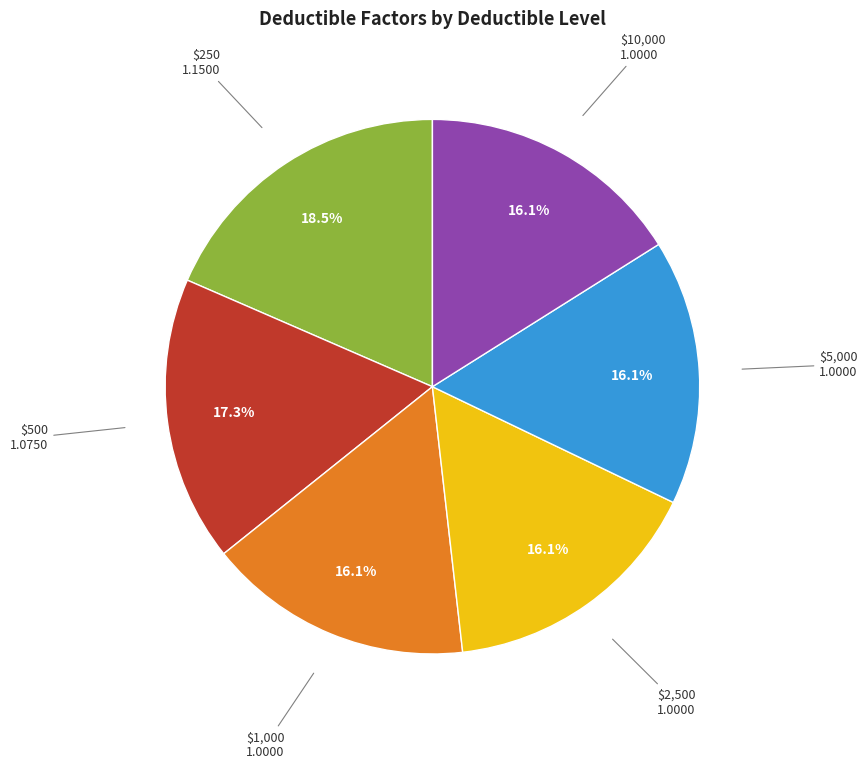

Do $500 and $10,000 together represent more than half of the pie?

No